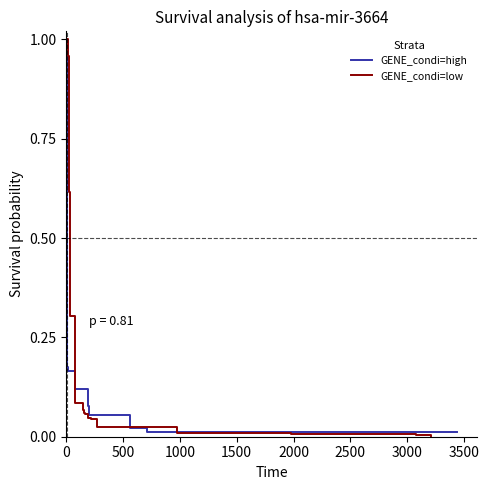

What is the maximum value for GENE_condi=high?

1.0